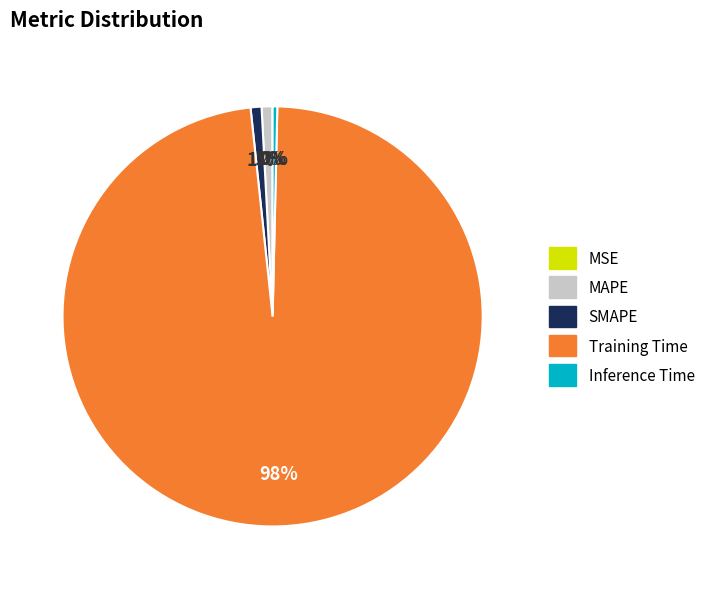

Which slice represents more than half of the pie?

Training Time